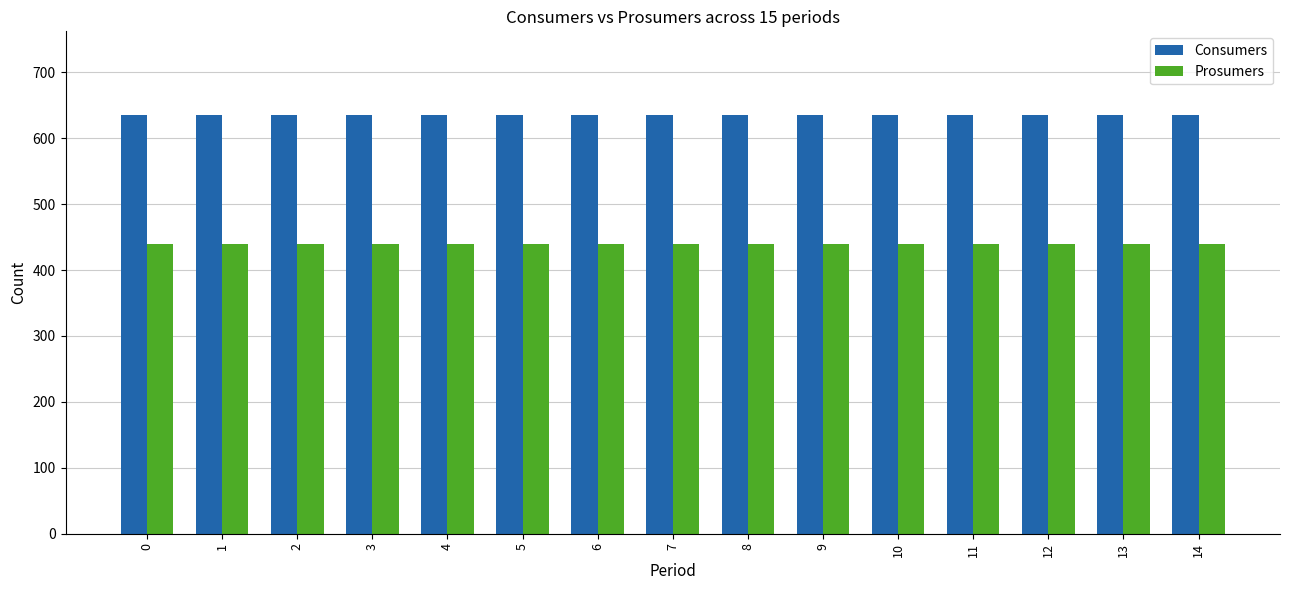

What is the spread (max minus min) of values at 4?

195